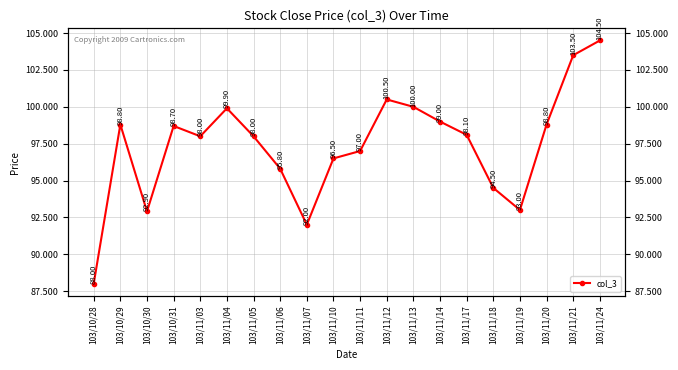

How many points are higher than both their immediate neighbors (excluding endpoints)?

4